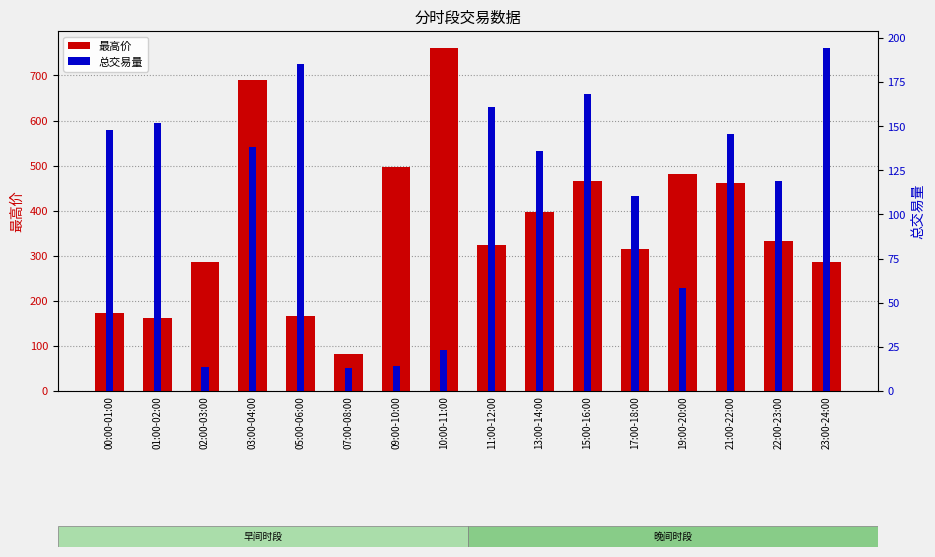

How many bars are there in total?

32